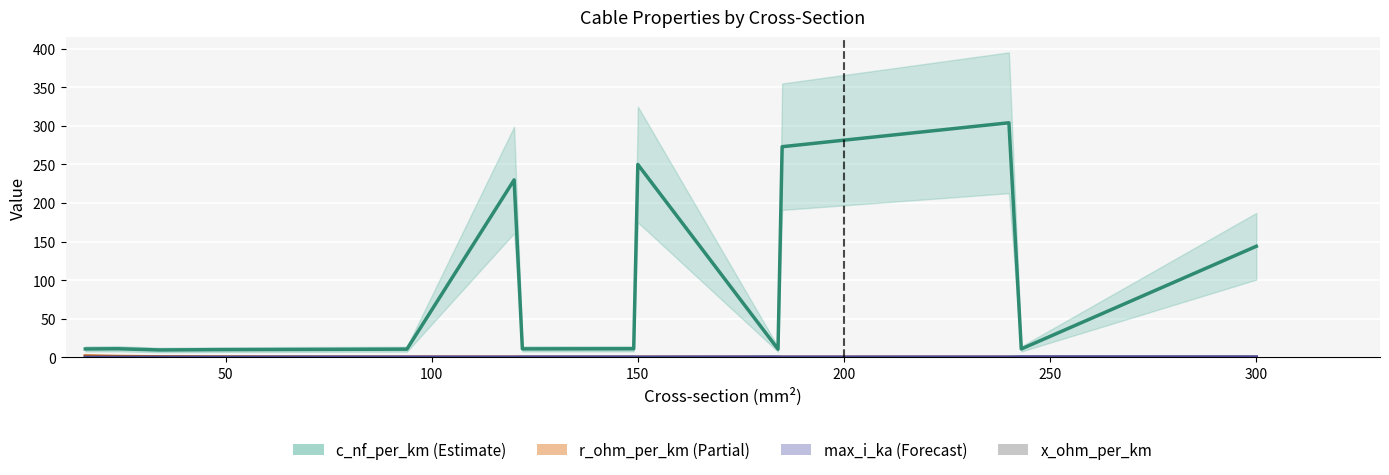

What is the greatest value displayed?

304.0